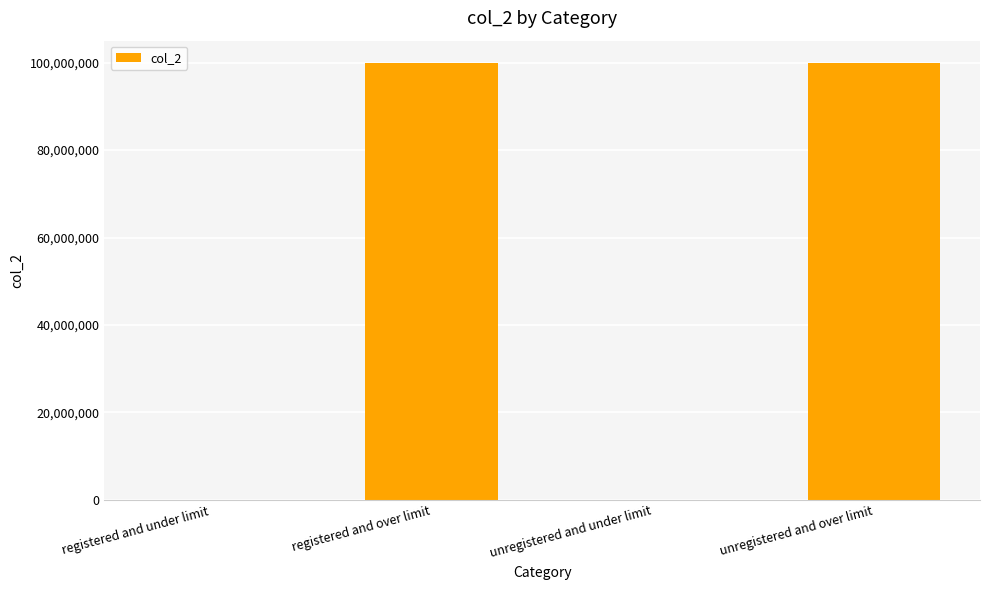

The value at unregistered and under limit is 100060. True or false?

True